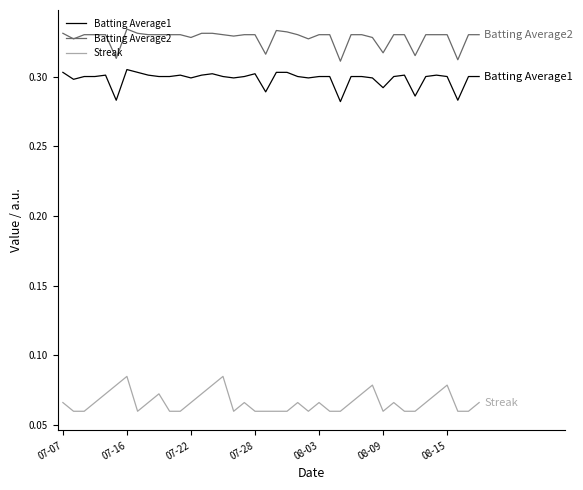

At how many categories does at least one series exceed 0?

40